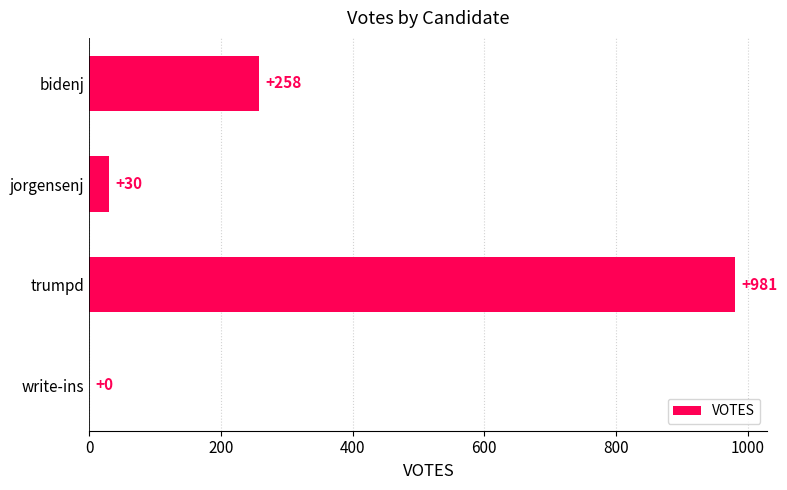

Is it true that the value at write-ins is 0?

True